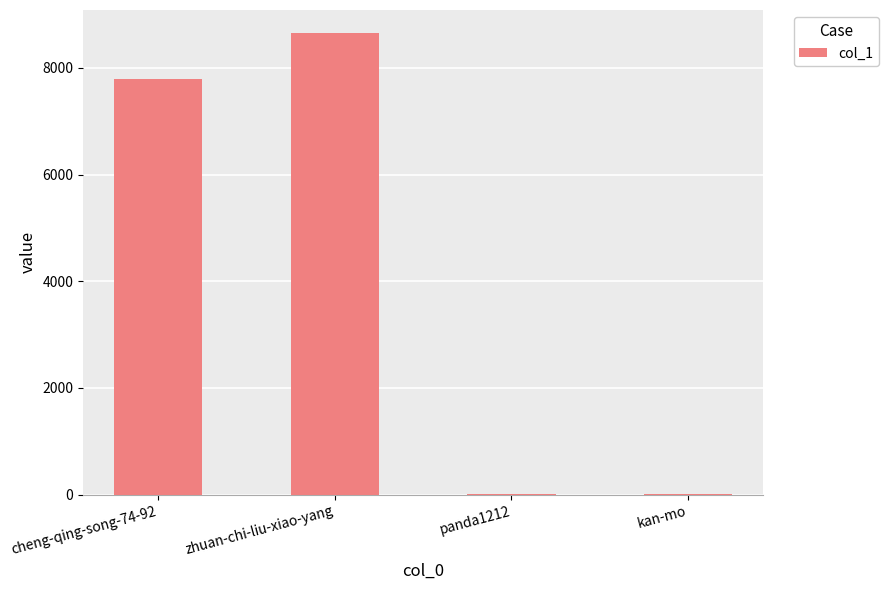

Is it true that the value at zhuan-chi-liu-xiao-yang is 8650?

True